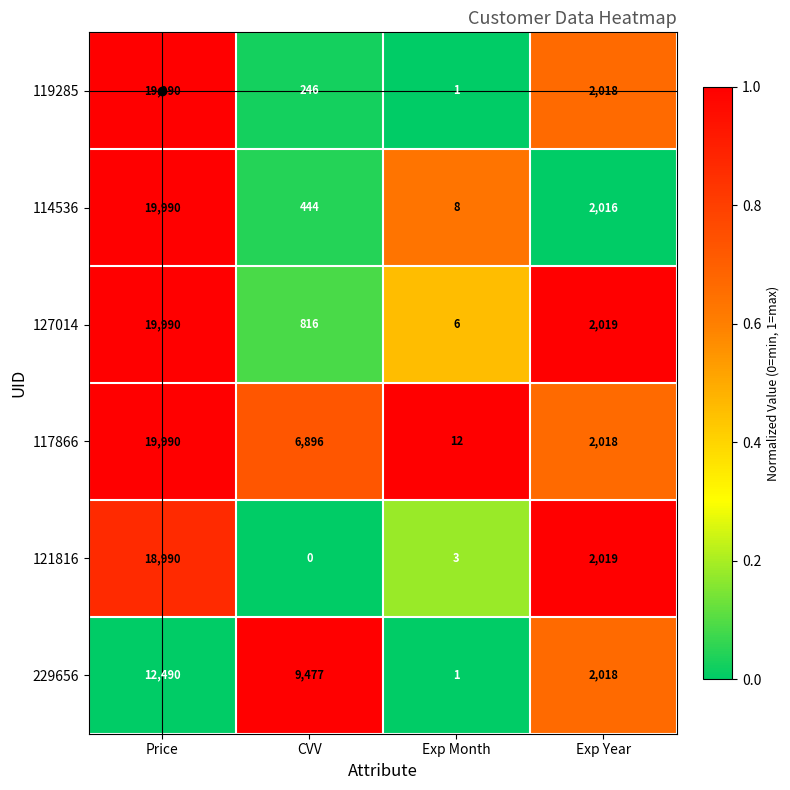

What is the sum of the 127014 values at Exp Month and Exp Year?

2025